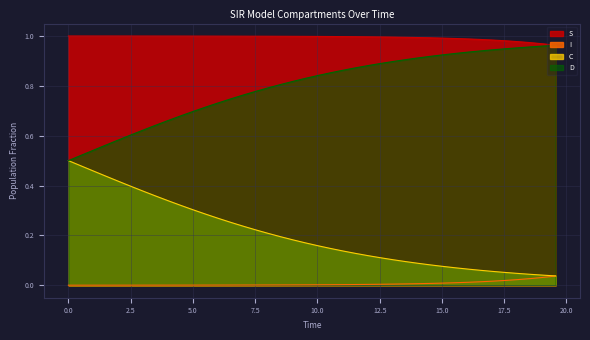

True or false: C and D intersect in this chart.

False